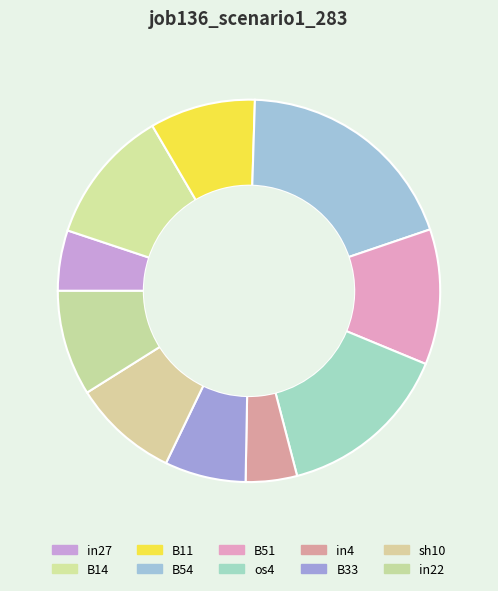

Which slice is the smallest?

in4